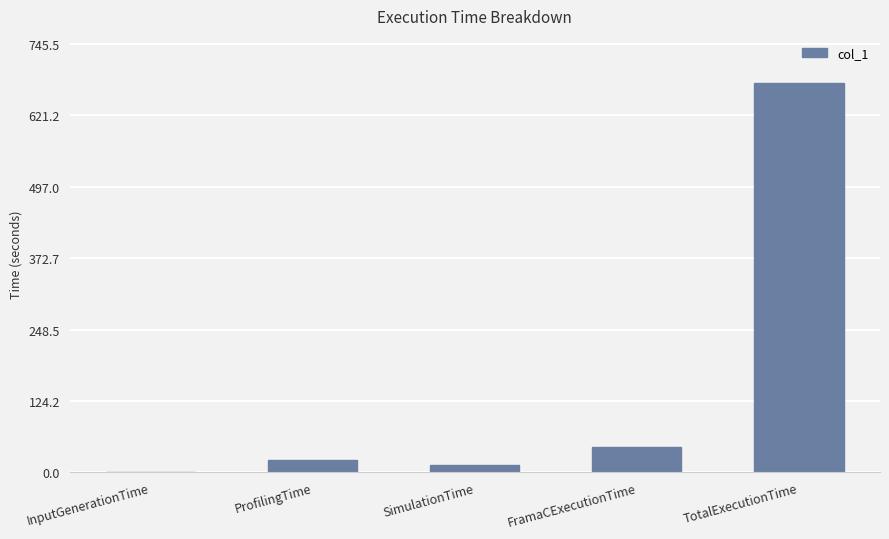

At which label does the data first exceed 21?

ProfilingTime